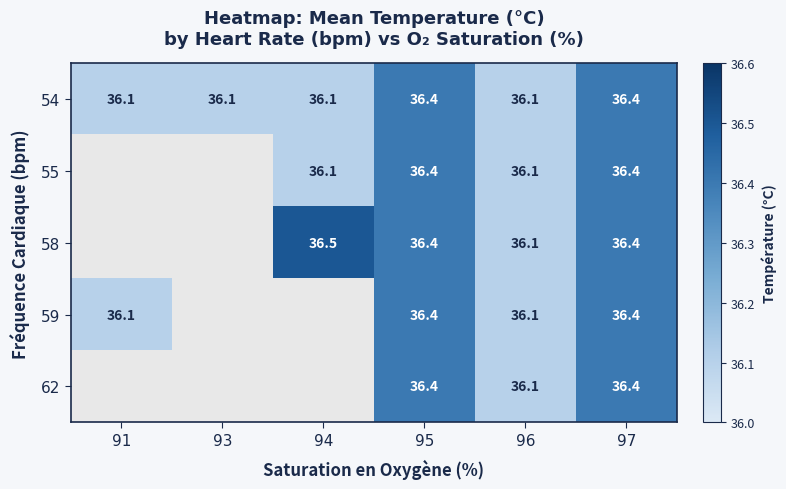

What is the smallest value displayed?

36.1